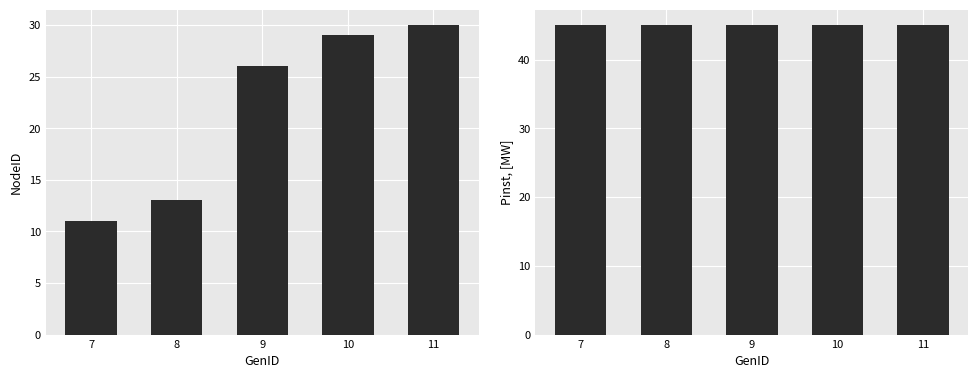

Which category has the lowest value in the Pinst, [MW] series?

7